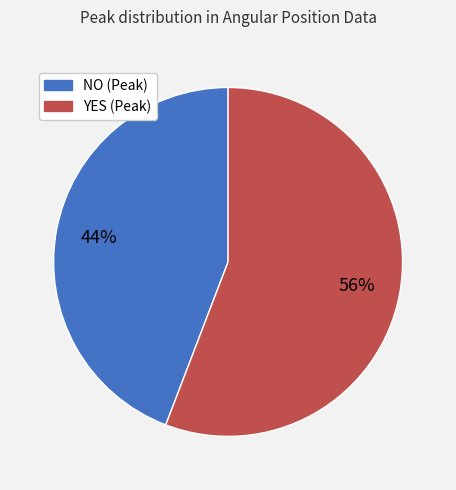

To the nearest percent, what is the average slice percentage?

50%